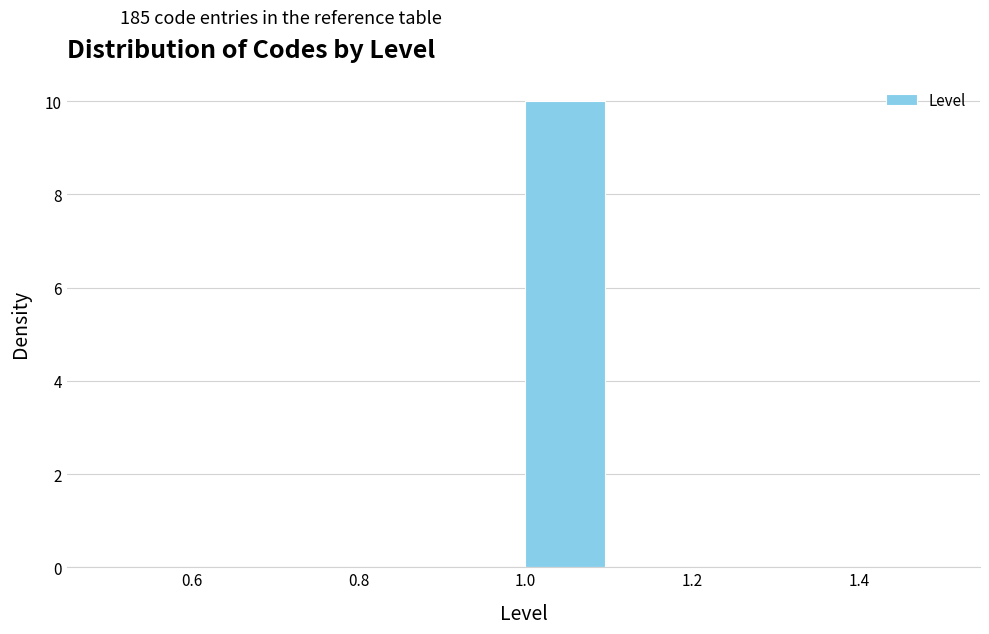

What is the height of the bar covering 1.0 to 1.1 on the x-axis? The values are not printed on the chart, so give them approximately, as read against the axis.

10